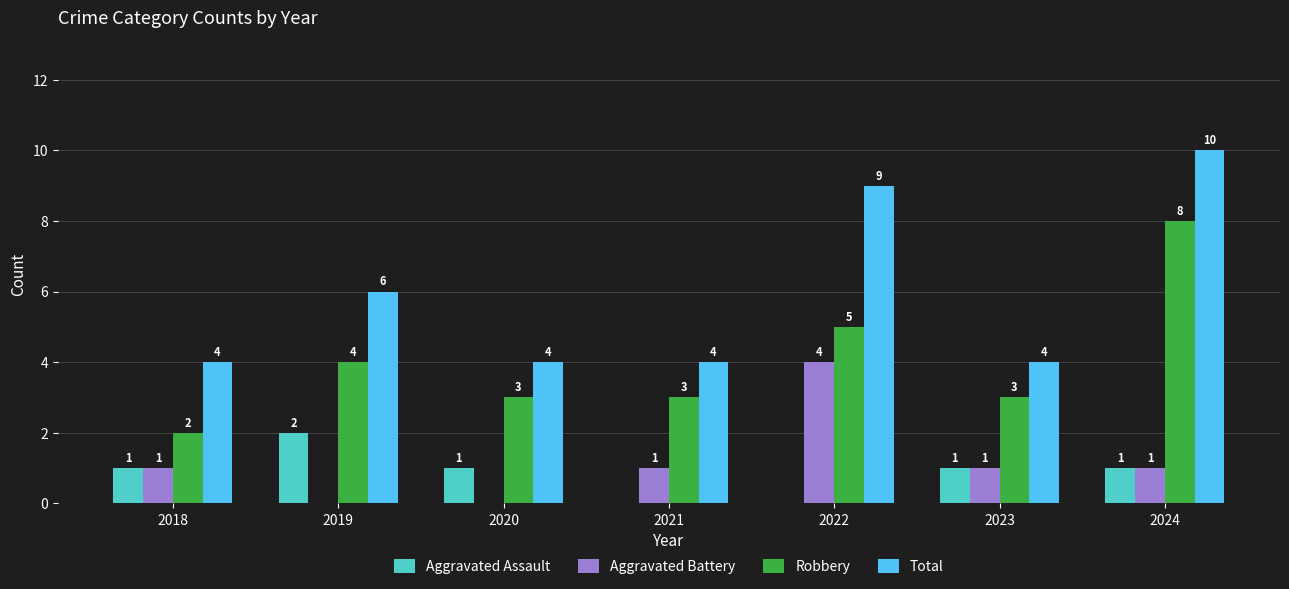

Is it true that Aggravated Battery equals 6 at 2022?

False